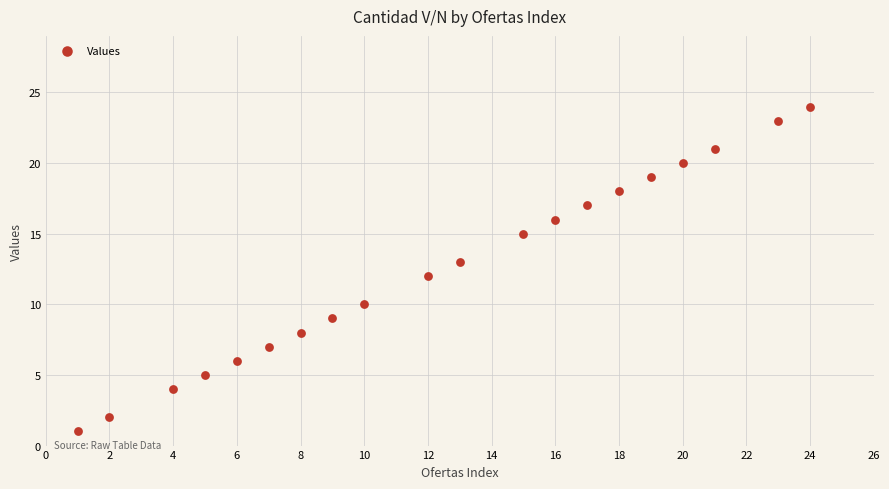

What is the range of X values (max minus min)?

23